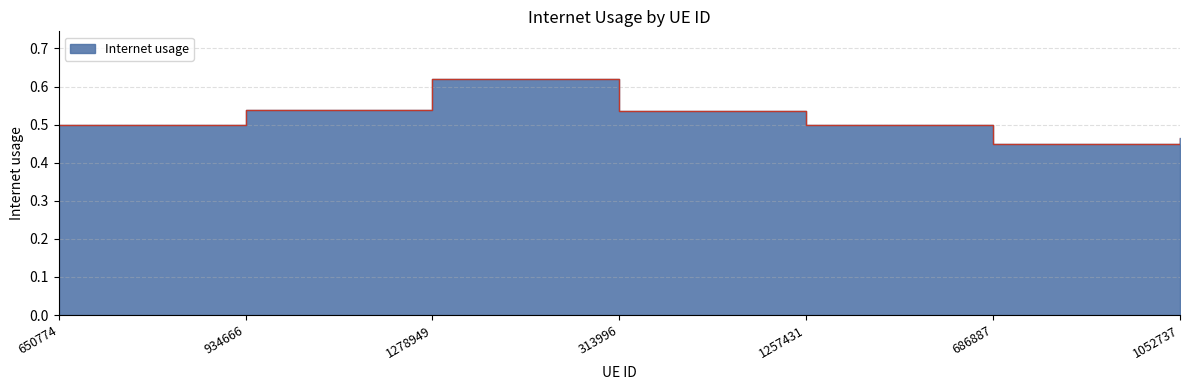

List the labels in order of value, largest first.

1278949, 934666, 313996, 650774, 1257431, 1052737, 686887